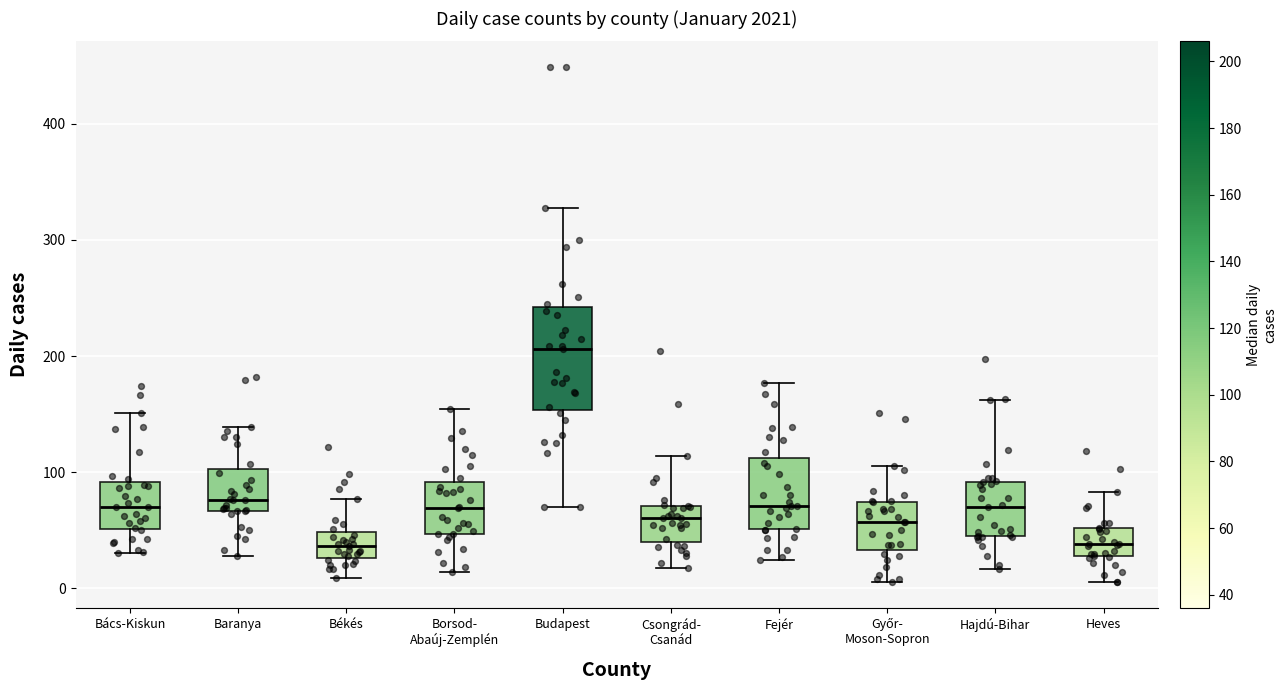

Where does the upper whisker of the box for Békés end on the y-axis? The values are not printed on the chart, so give them approximately, as read against the axis.

80